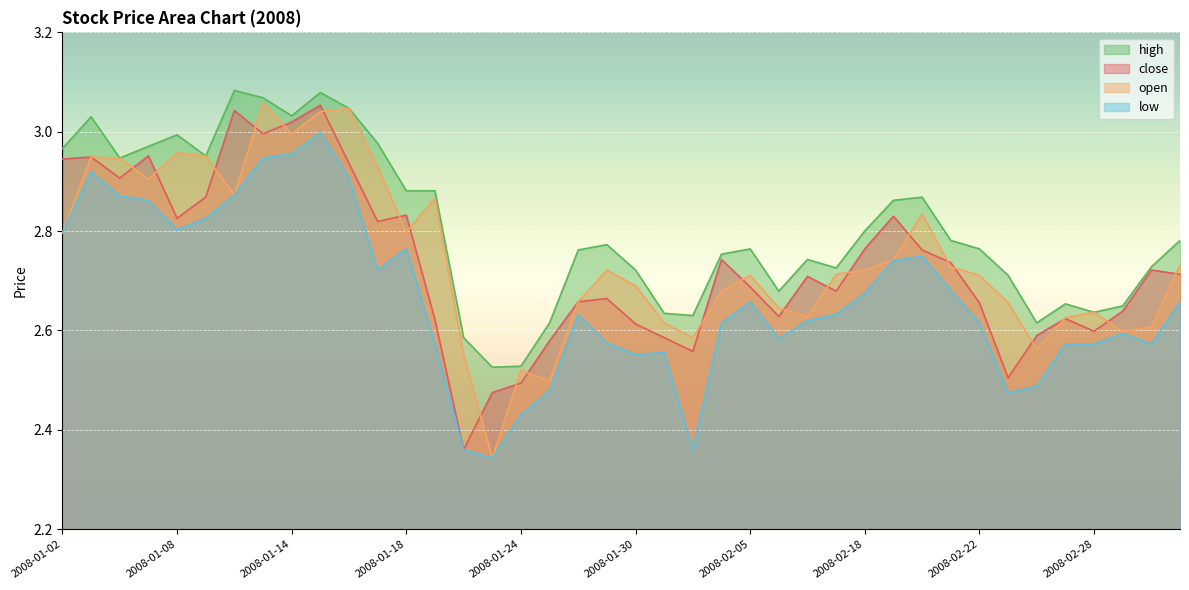

Which series has the largest total across all categories?

high